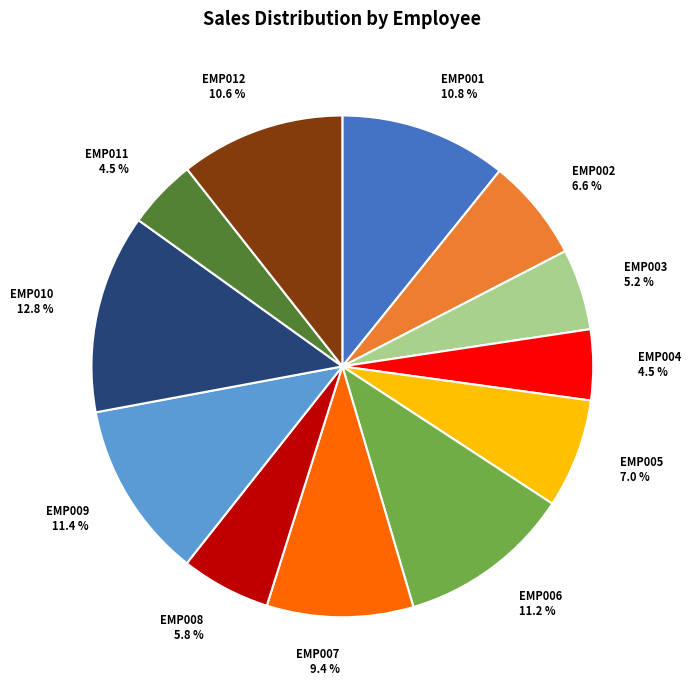

What percentage is the EMP008 slice, to the nearest percent?

6%